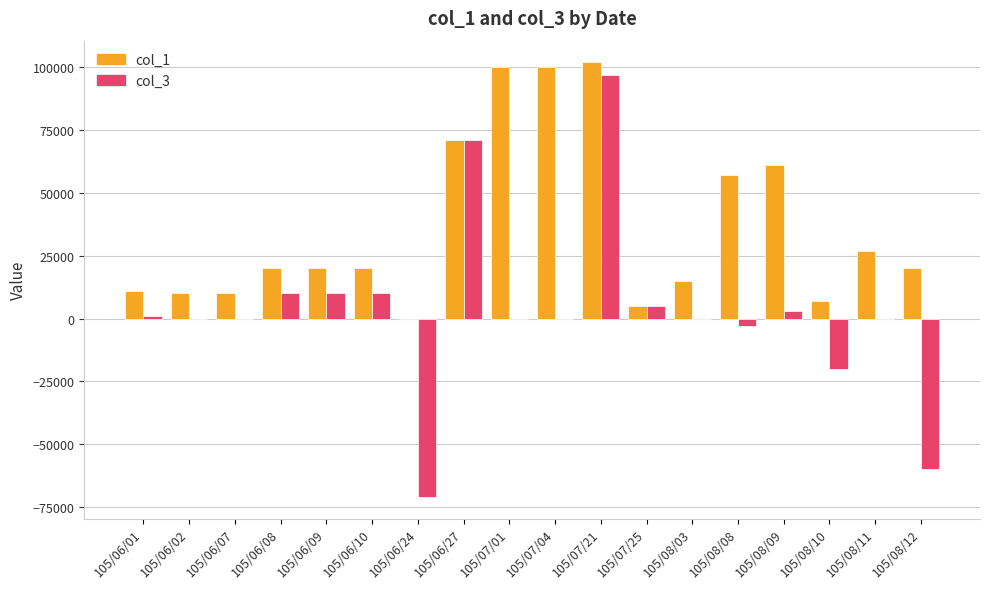

Is the value of col_3 at 105/07/21 greater than the value of col_1 at 105/08/10?

Yes